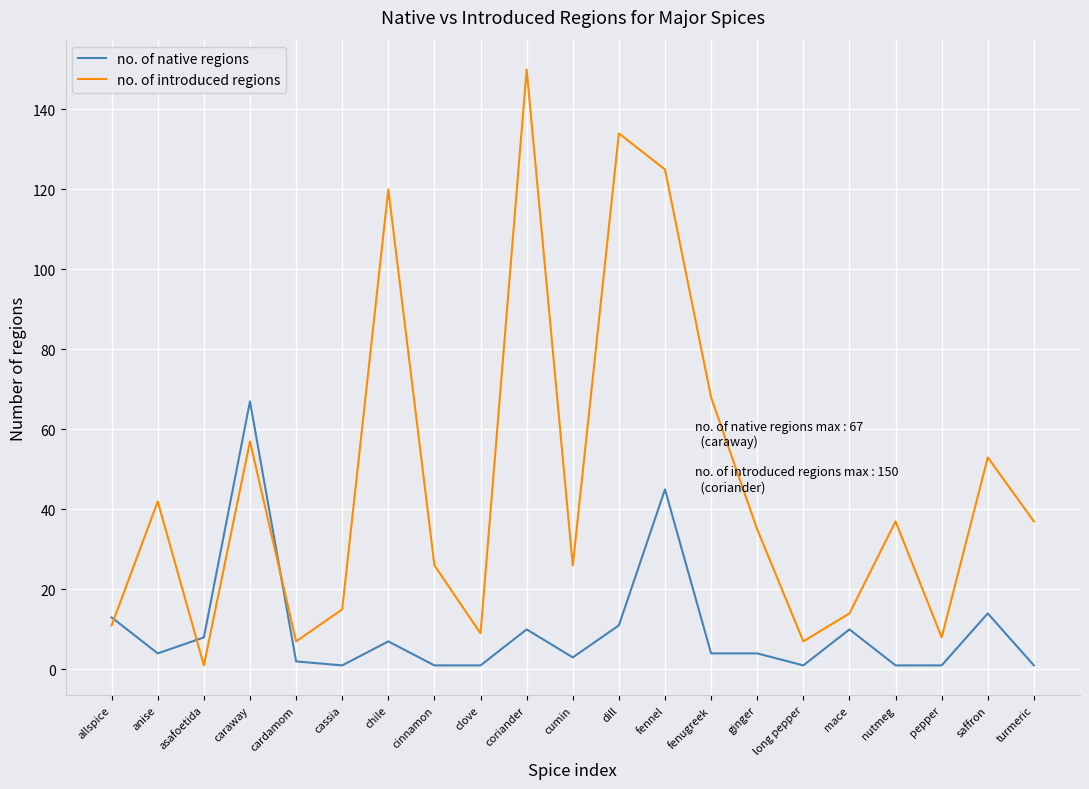

At how many categories does at least one series exceed 50?

7